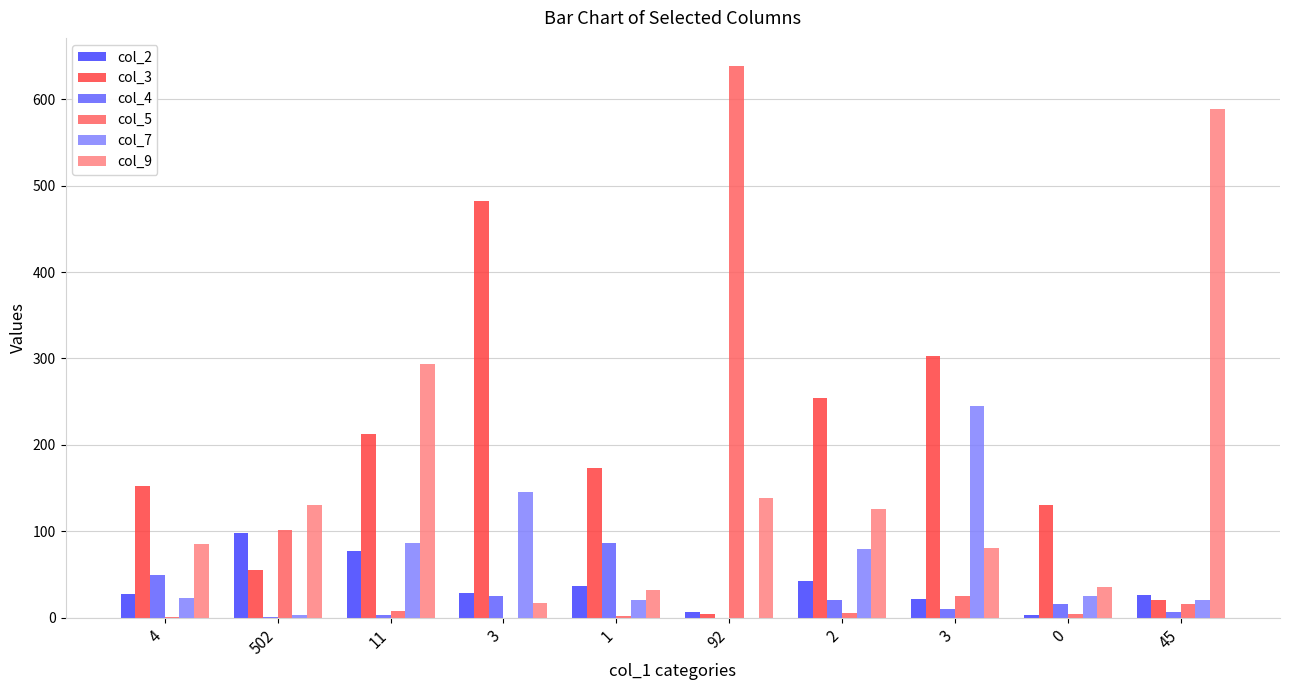

Reading left to right, extract all data points from this chart.

col_2: 27	98	77	29	37	7	42	22	3	26
col_3: 152	55	213	482	173	4	254	303	131	21
col_4: 49	1	3	25	86	0	20	10	16	7
col_5: 1	102	8	0	2	639	6	25	4	16
col_7: 23	3	86	145	21	0	79	245	25	20
col_9: 85	131	294	17	32	139	126	81	36	589